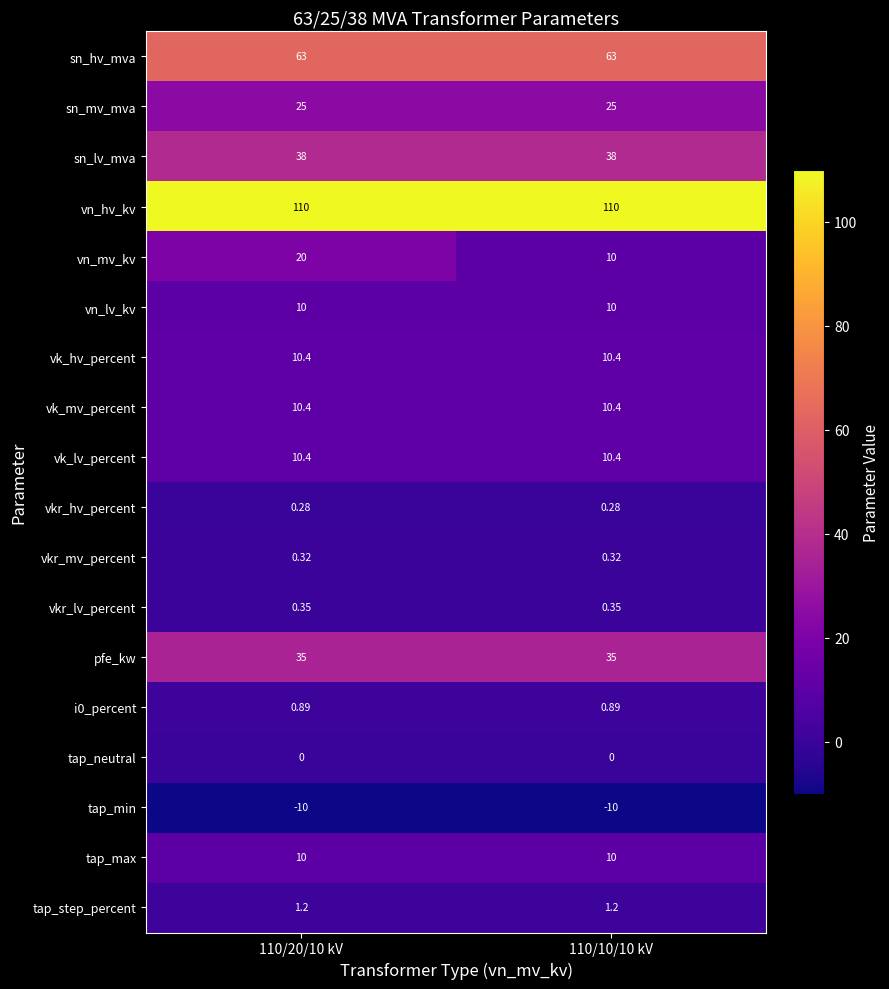

Which series has the largest range (max minus min)?

vn_mv_kv